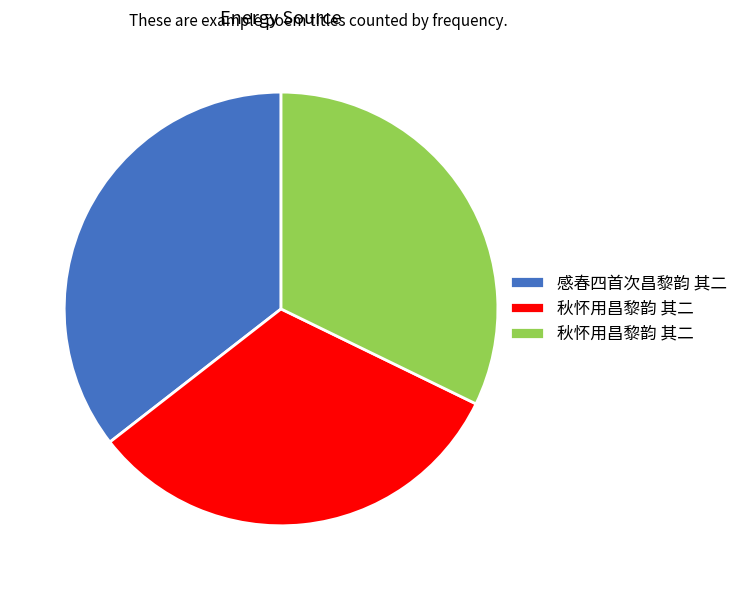

Does any single category account for the majority?

No